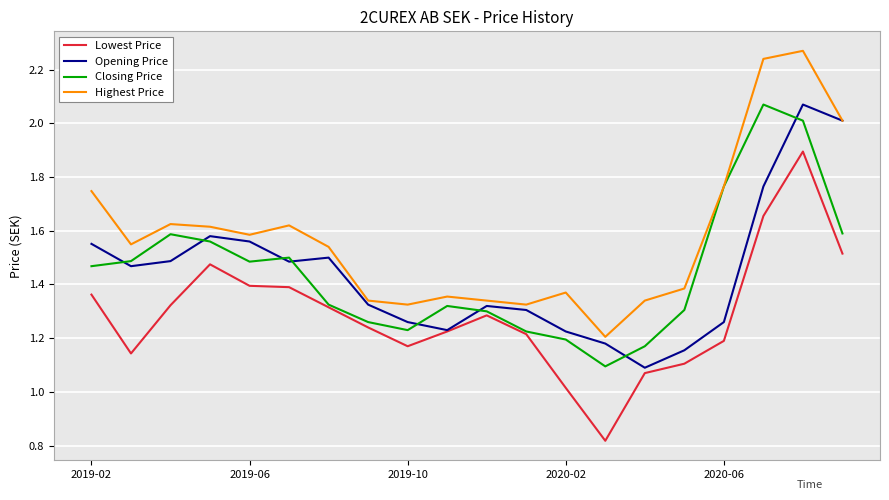

What is the greatest value displayed?

2.3